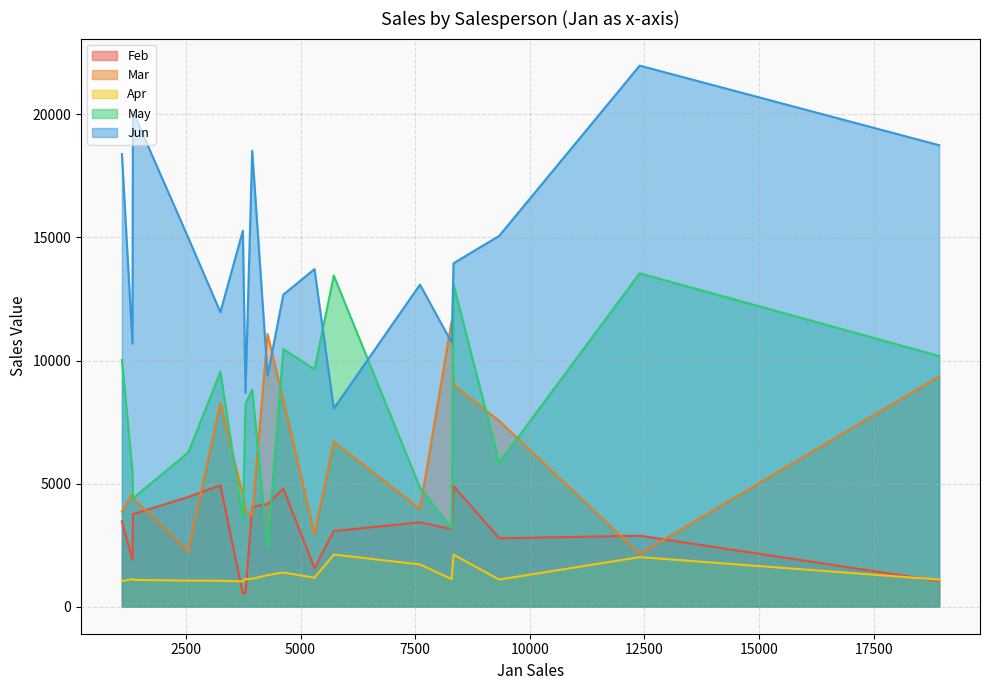

Is the value of Mar at 3945 greater than the value of Jun at 1344?

No